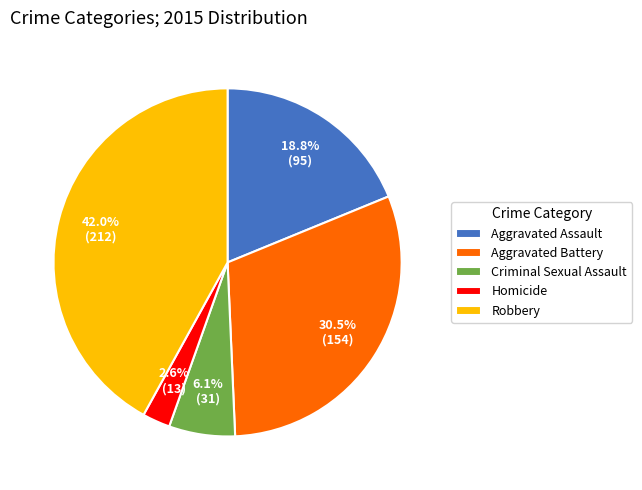

Which category has the smallest portion of the pie?

Homicide